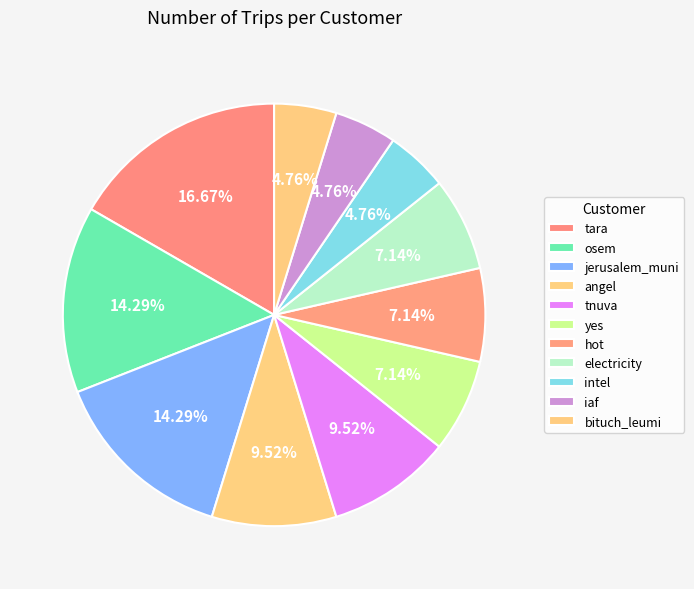

Which category has the smallest portion of the pie?

iaf